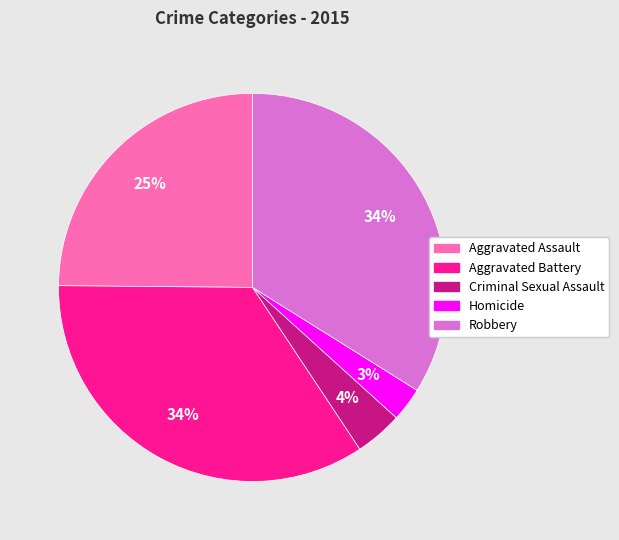

To the nearest percent, what is the average slice percentage?

20%